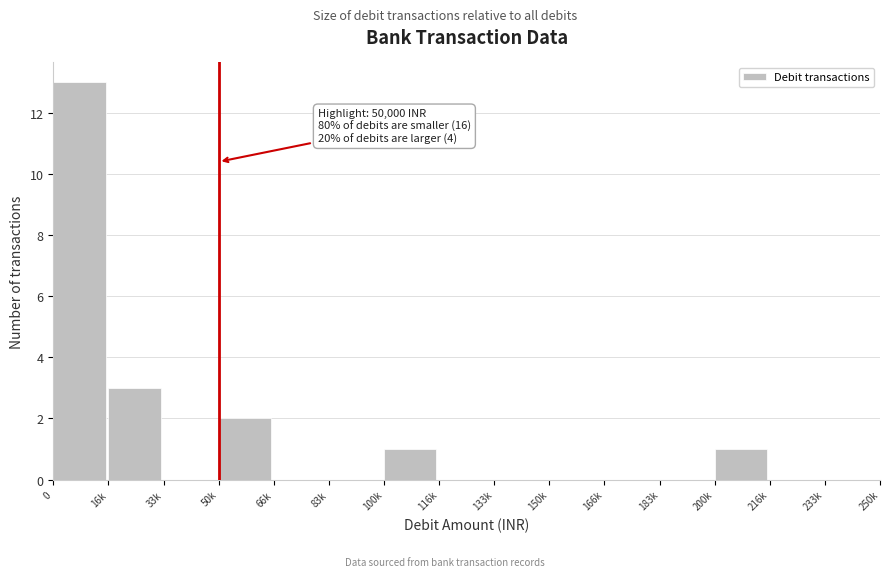

Reading left to right, extract all data points from this chart.

0=13	16k=3	33k=0	50k=2	66k=0	83k=0	100k=1	116k=0	133k=0	150k=0	166k=0	183k=0	200k=1	216k=0	233k=0